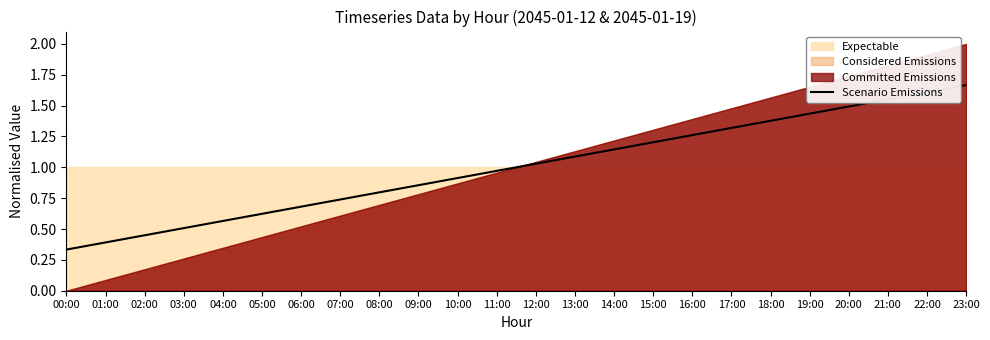

What is the label of the 22nd point from the left?

21:00